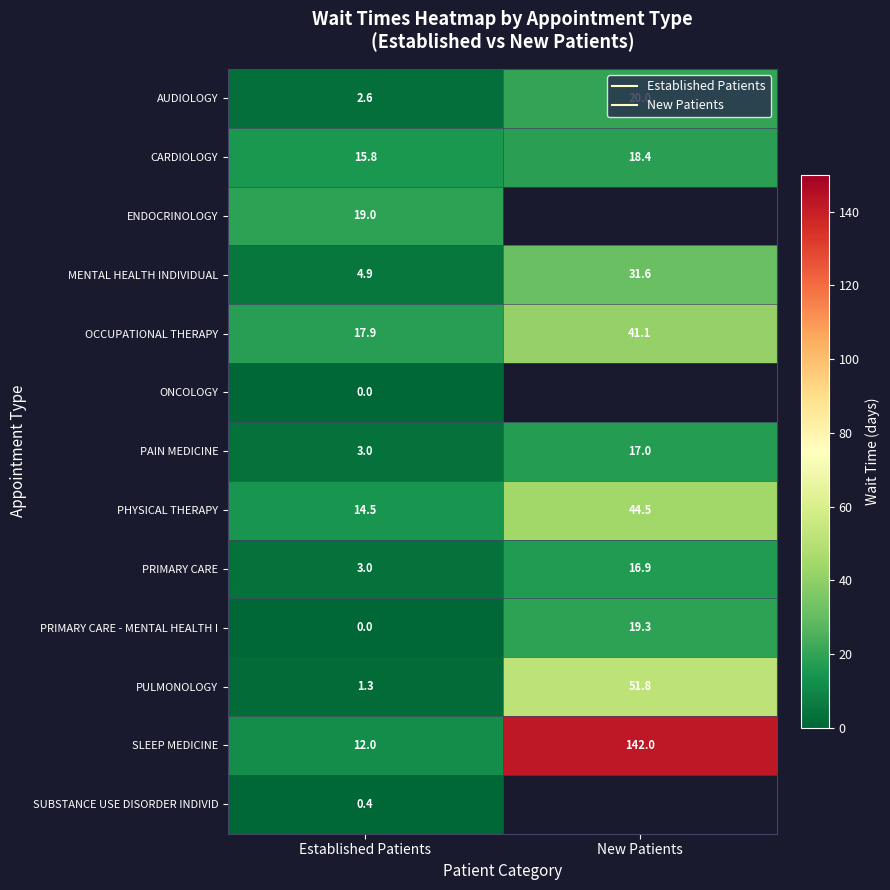

List the series in order of their peak value, lowest first.

ONCOLOGY, SUBSTANCE USE DISORDER INDIVID, PRIMARY CARE, PAIN MEDICINE, CARDIOLOGY, ENDOCRINOLOGY, PRIMARY CARE - MENTAL HEALTH I, AUDIOLOGY, MENTAL HEALTH INDIVIDUAL, OCCUPATIONAL THERAPY, PHYSICAL THERAPY, PULMONOLOGY, SLEEP MEDICINE